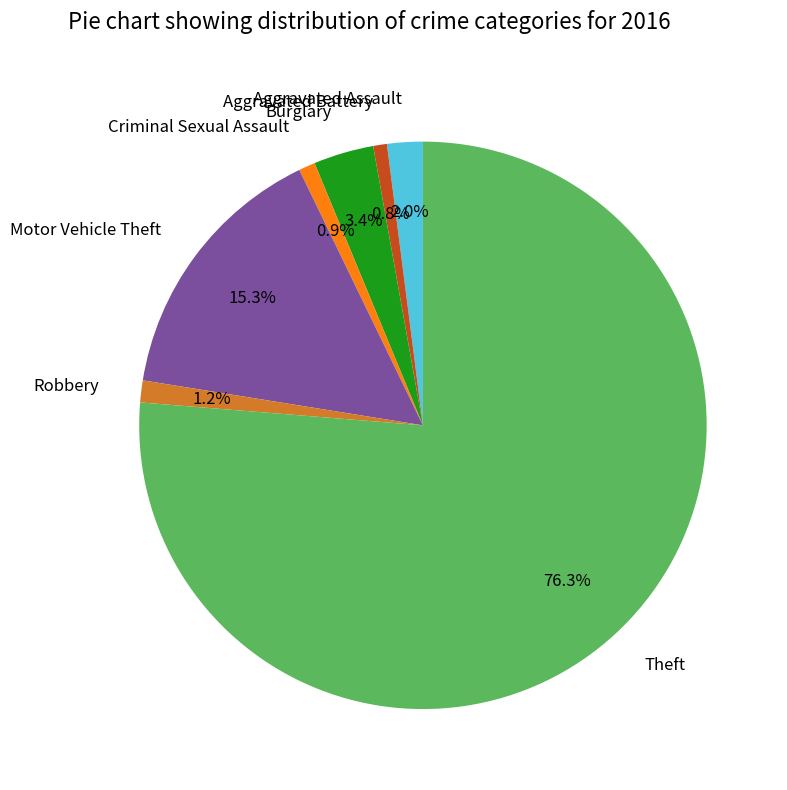

Which slice is the largest?

Theft